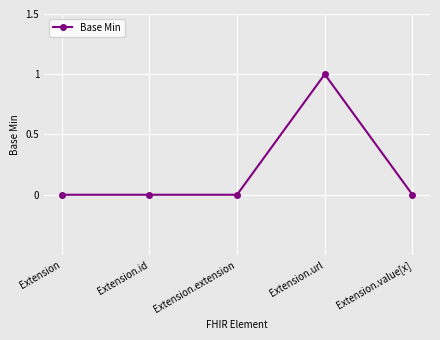

Reading left to right, transcribe all the data shown in this chart.

Extension=0	Extension.id=0	Extension.extension=0	Extension.url=1	Extension.value[x]=0